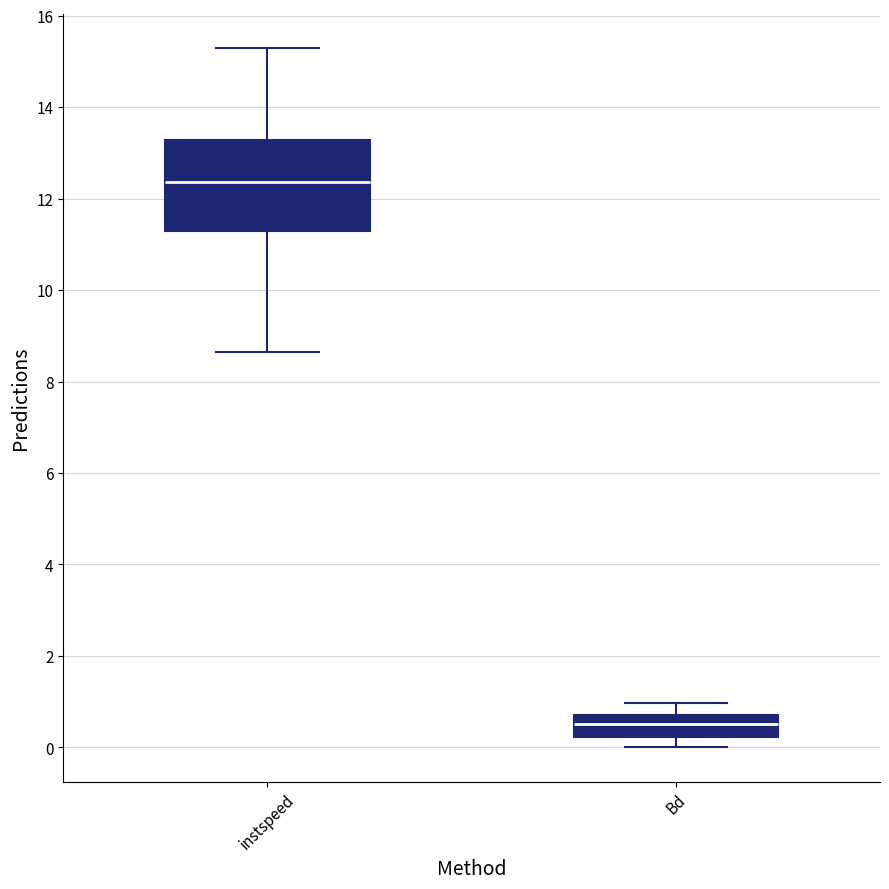

Where does the median line of the box for Bd sit on the y-axis? The values are not printed on the chart, so give them approximately, as read against the axis.

0.6